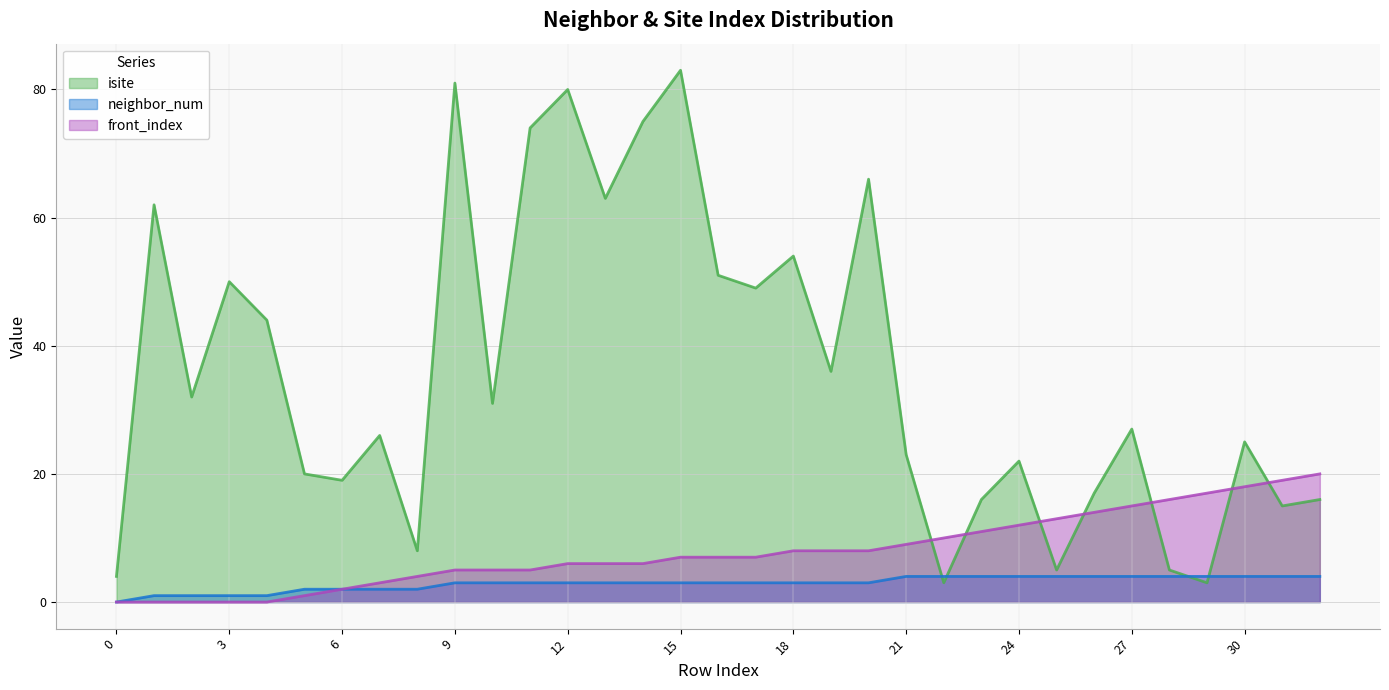

What is the total value across all series at 25?

22